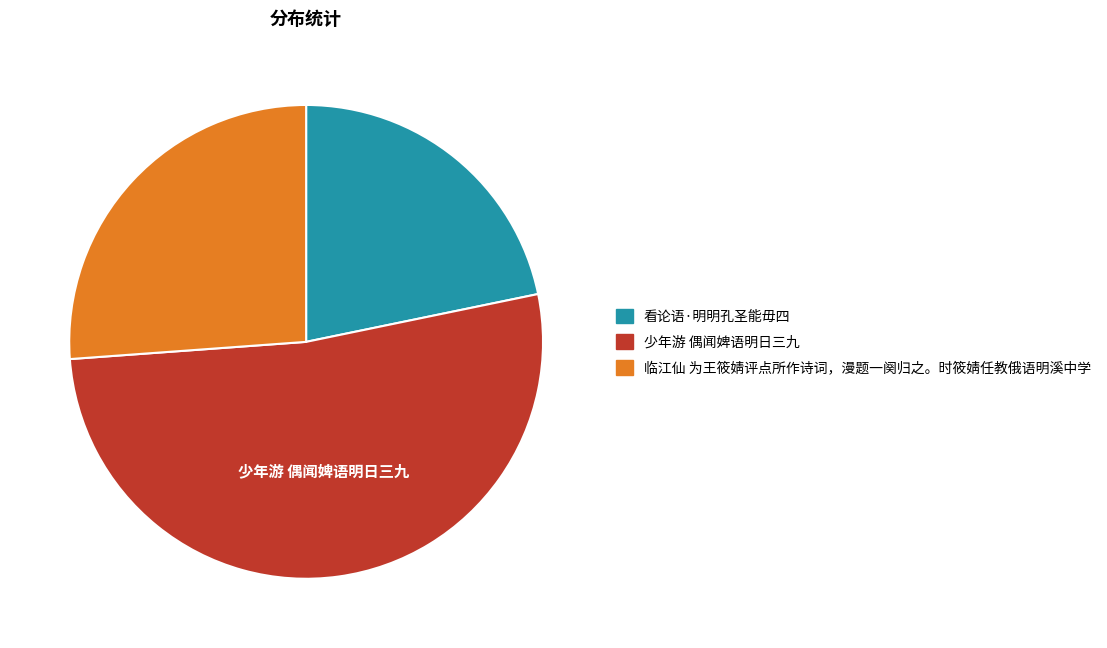

Count the number of slices in the pie.

3